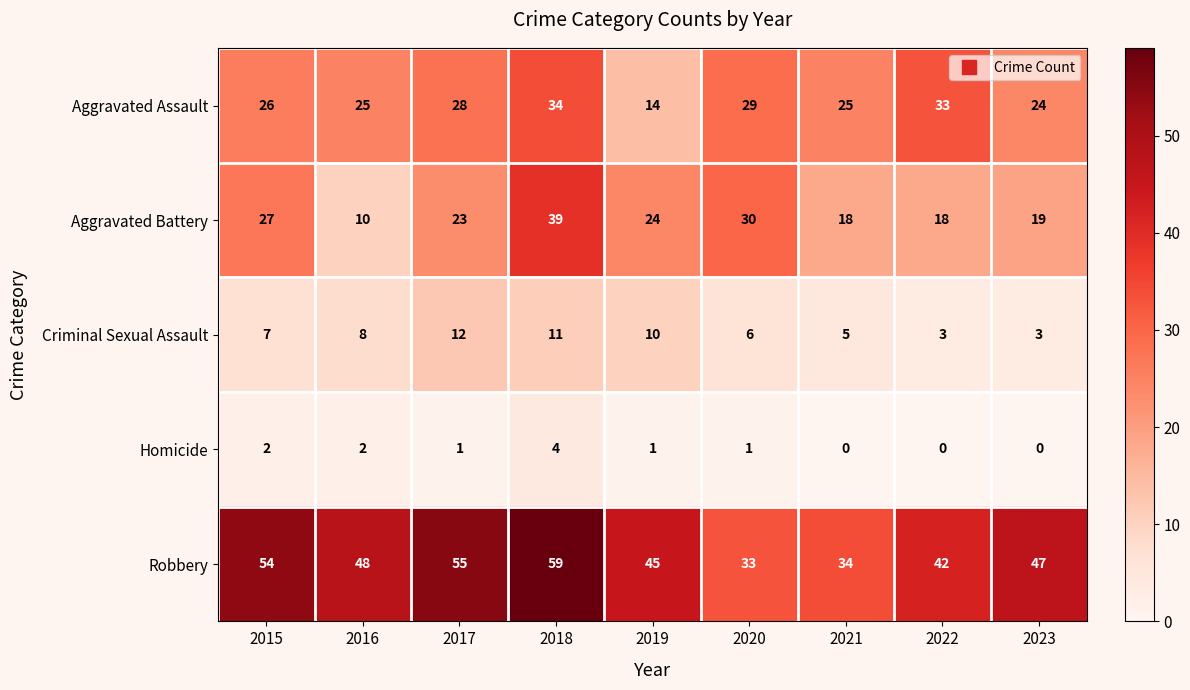

Rank the series at 2018 from lowest to highest value.

Homicide, Criminal Sexual Assault, Aggravated Assault, Aggravated Battery, Robbery